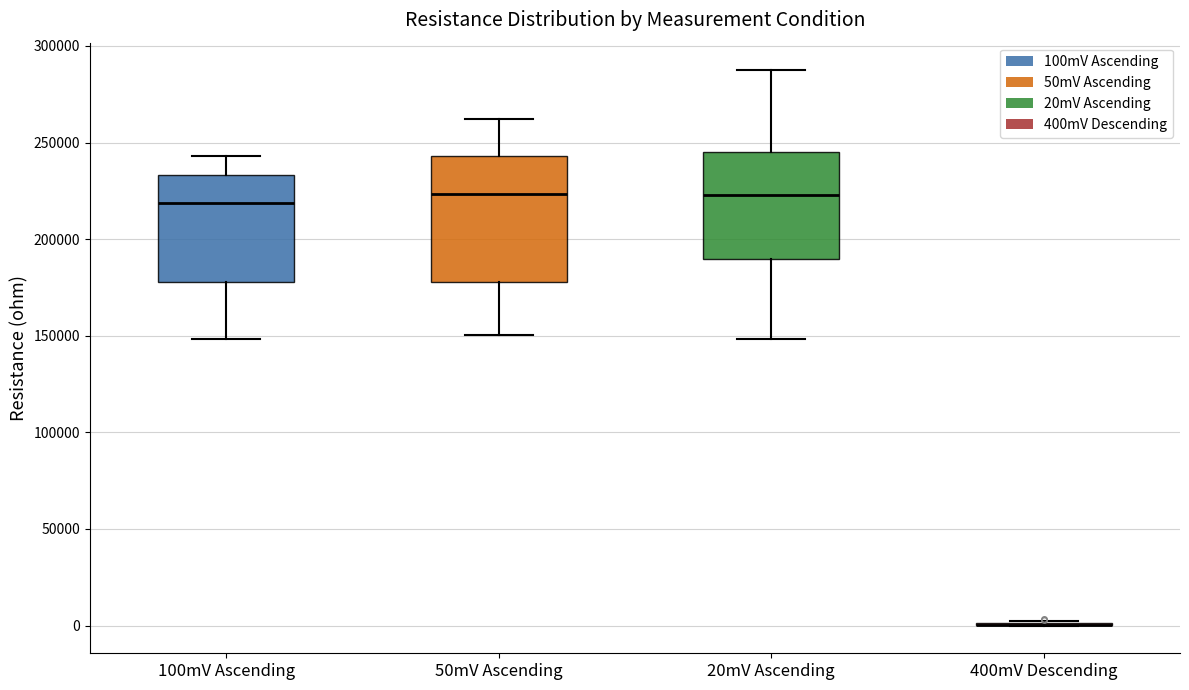

Reading left to right, transcribe this box plot: for each box, give where its median line is, the range the box spans, and where its two whiskers end, as read against the y-axis. The values are not printed on the chart, so give them approximately, as read against the axis.

100mV Ascending: median 220000, box 180000 to 235000, whiskers 150000 to 245000
50mV Ascending: median 225000, box 180000 to 245000, whiskers 150000 to 260000
20mV Ascending: median 225000, box 190000 to 245000, whiskers 150000 to 285000
400mV Descending: box collapsed to a line at 0, whiskers 0 to 5000